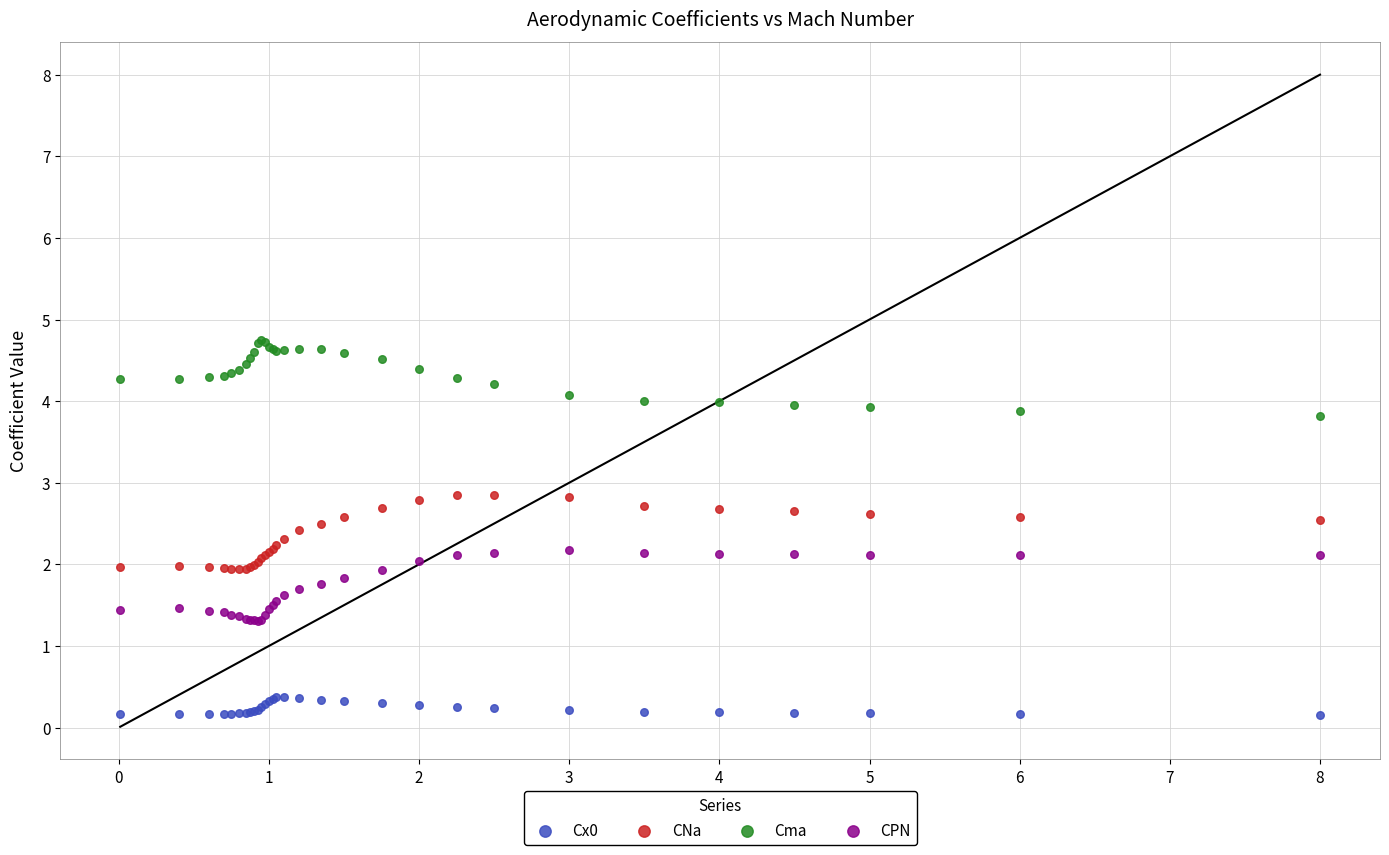

Which series contains the lowest Y value?

Cx0